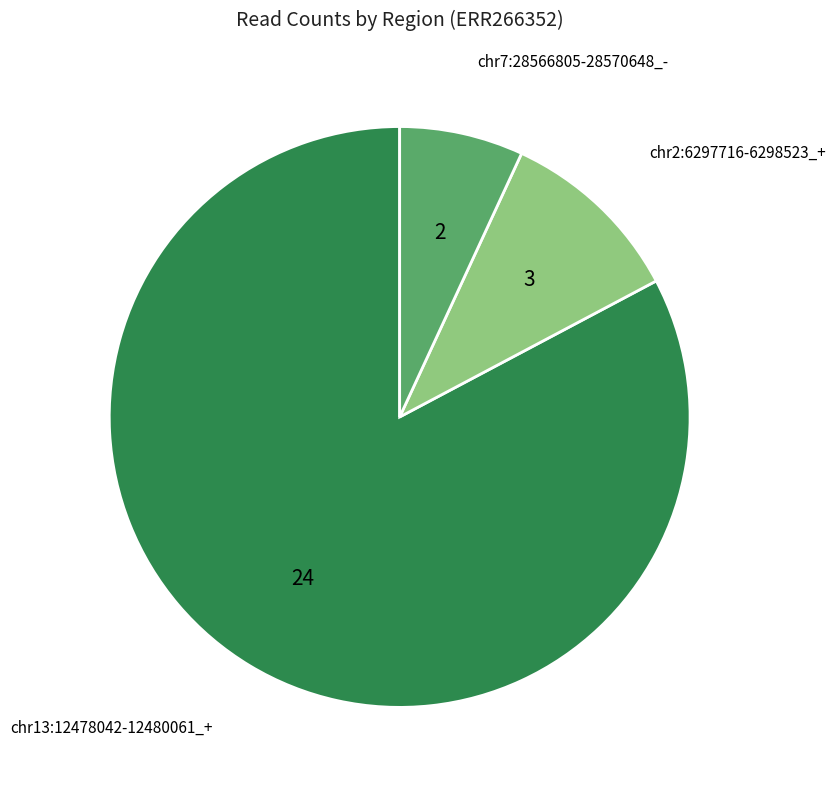

Does any single category account for the majority?

Yes